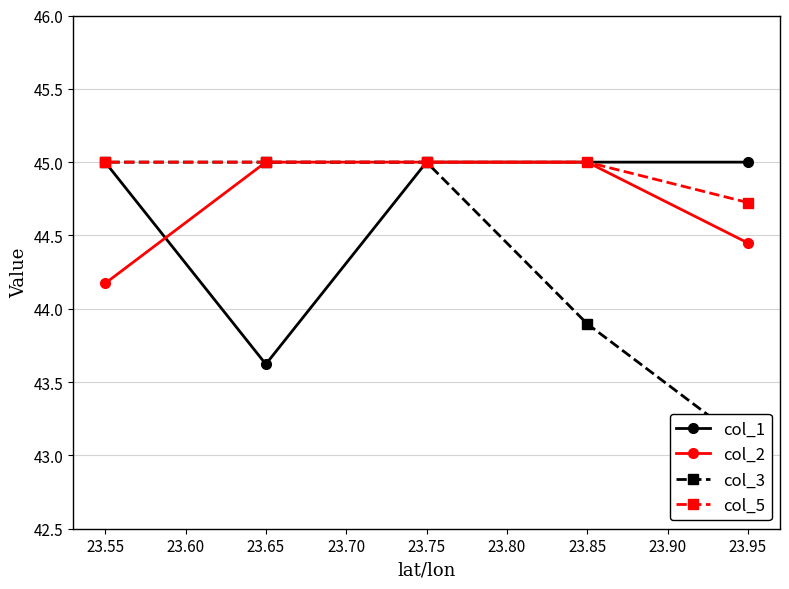

At which label does col_2 reach its minimum?

23.55